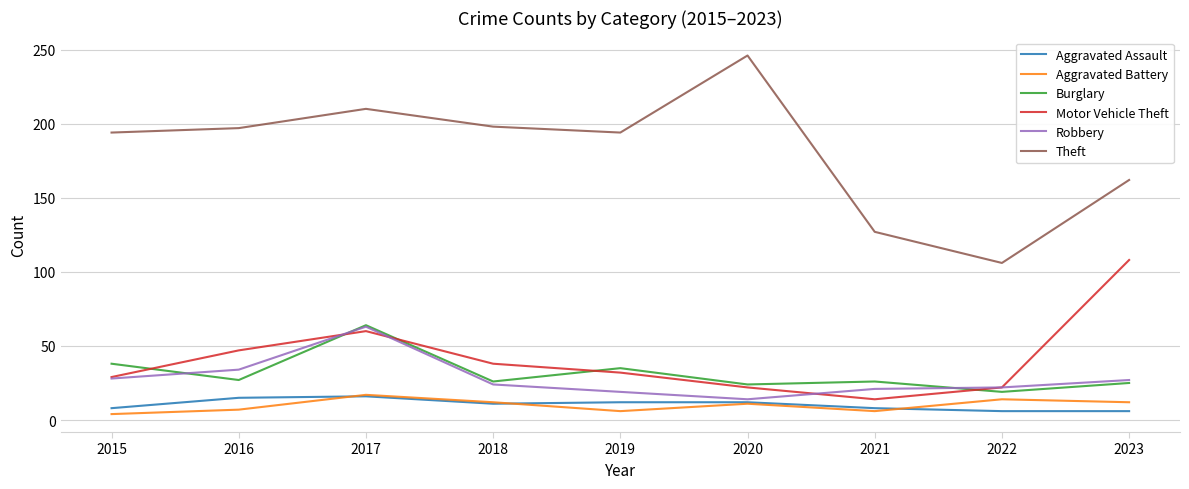

What is the spread (max minus min) of values at 2019?

188